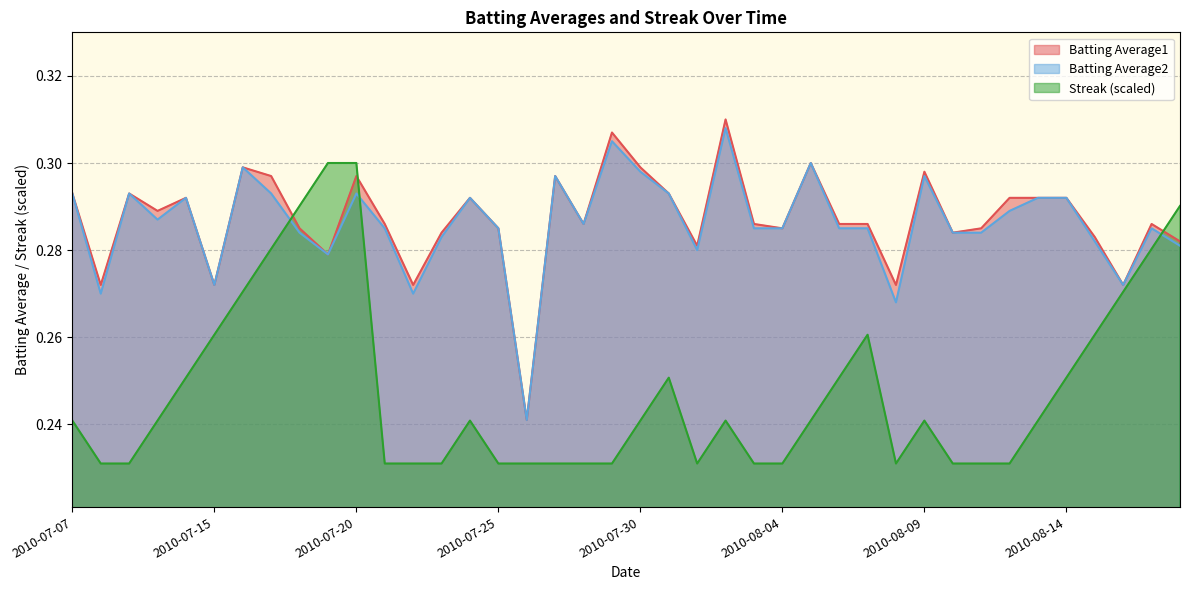

Is the value of Batting Average1 at 2010-08-07 greater than the value of Streak at 2010-07-27?

Yes